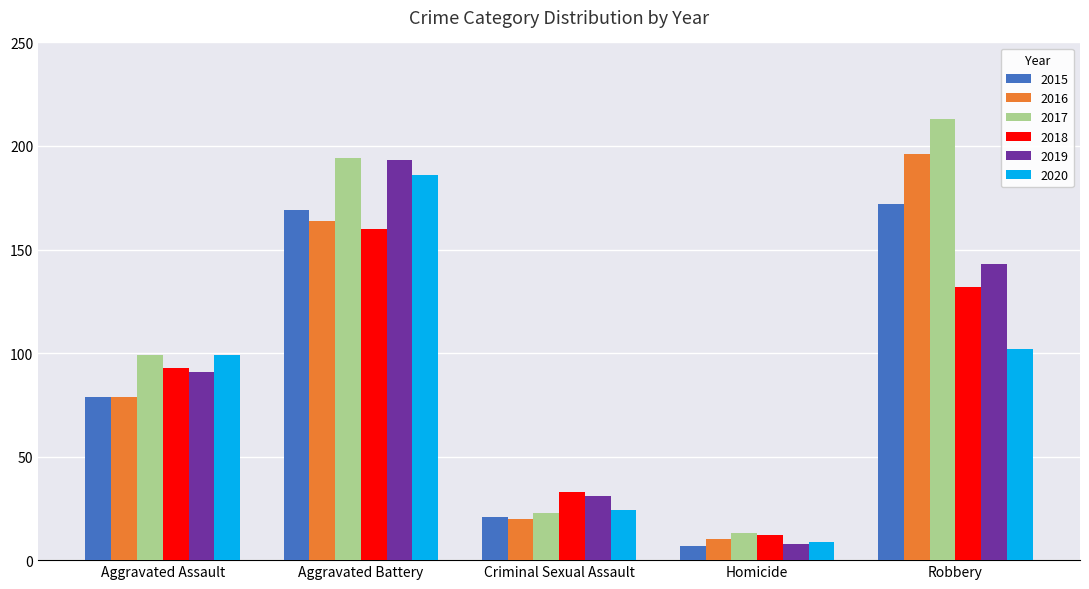

Reading right to left, extract all data points from this chart.

2015: Robbery=172	Homicide=7	Criminal Sexual Assault=21	Aggravated Battery=169	Aggravated Assault=79
2016: Robbery=196	Homicide=10	Criminal Sexual Assault=20	Aggravated Battery=164	Aggravated Assault=79
2017: Robbery=213	Homicide=13	Criminal Sexual Assault=23	Aggravated Battery=194	Aggravated Assault=99
2018: Robbery=132	Homicide=12	Criminal Sexual Assault=33	Aggravated Battery=160	Aggravated Assault=93
2019: Robbery=143	Homicide=8	Criminal Sexual Assault=31	Aggravated Battery=193	Aggravated Assault=91
2020: Robbery=102	Homicide=9	Criminal Sexual Assault=24	Aggravated Battery=186	Aggravated Assault=99